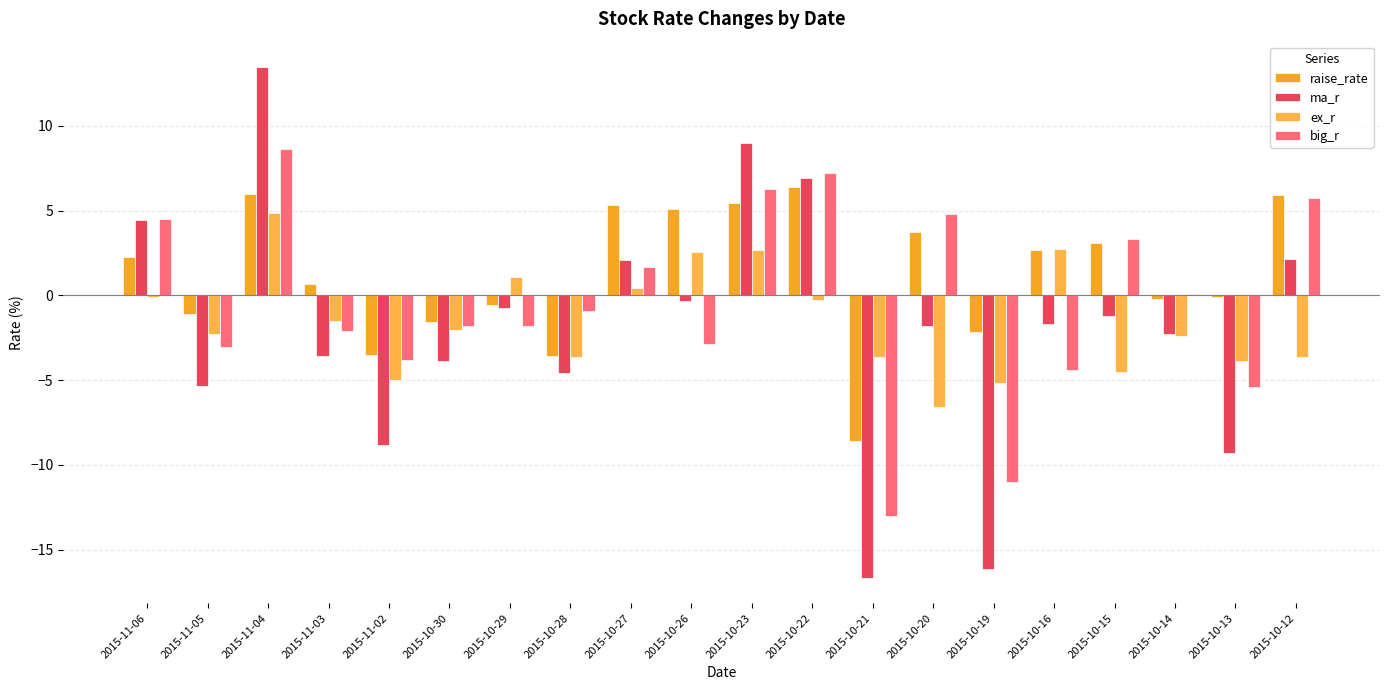

What is the greatest value displayed?

13.5